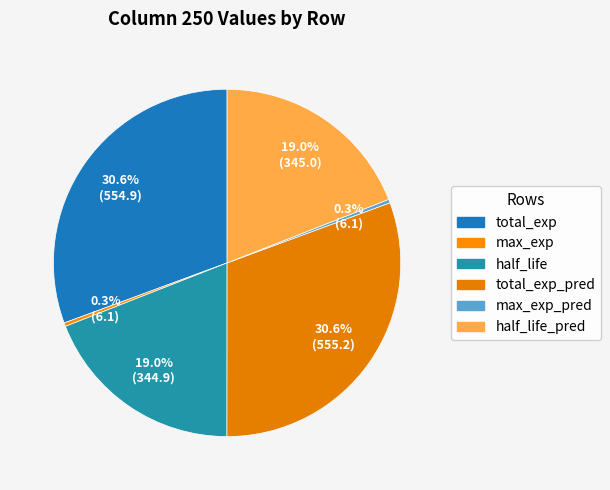

To the nearest percent, what is the average slice percentage?

17%